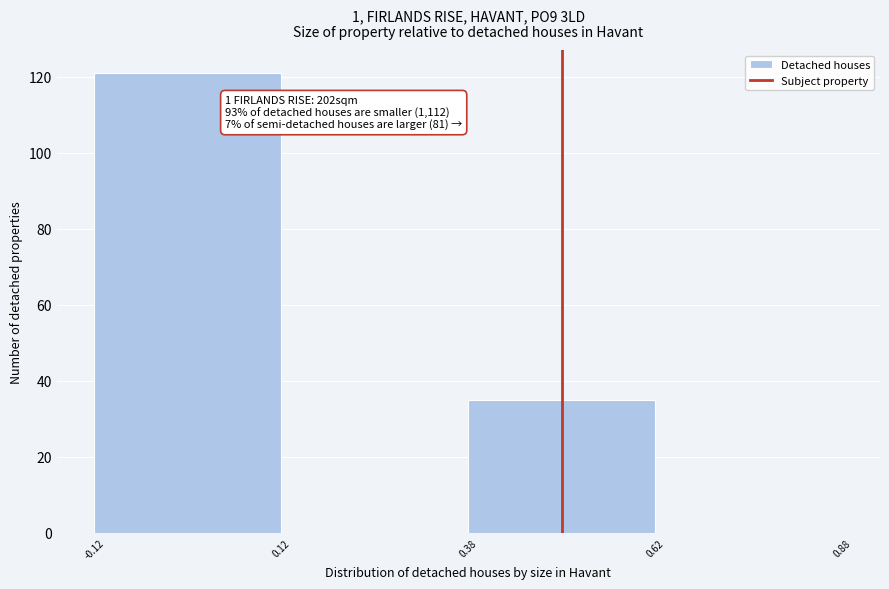

Over which range of the x-axis is the bar tallest?

-0.12 to 0.12